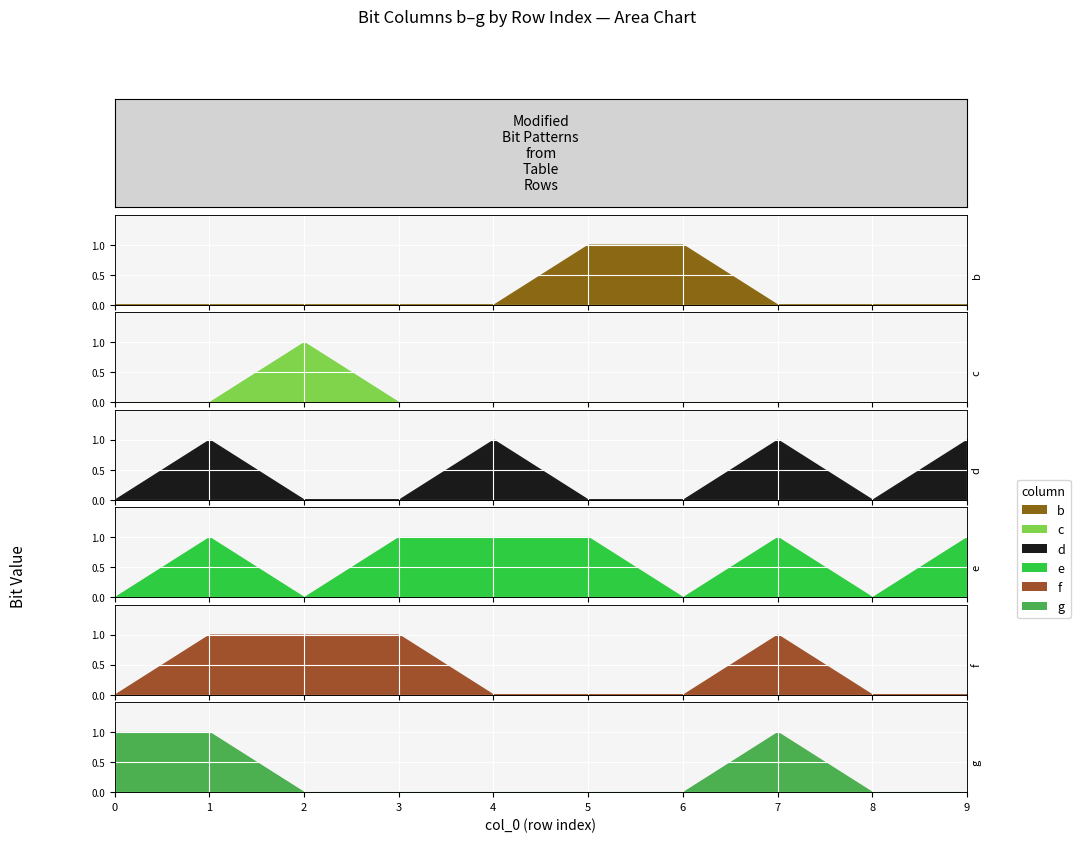

After their last crossing, which series has the higher values: e or b?

e